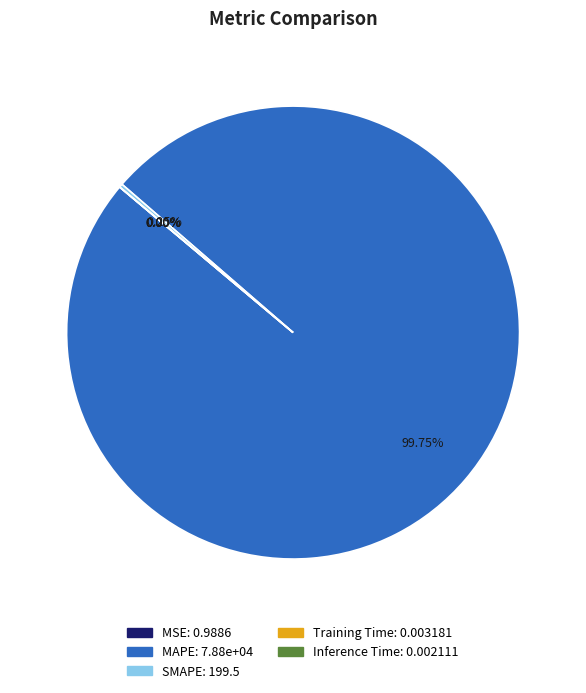

What is the largest slice in the pie chart?

MAPE